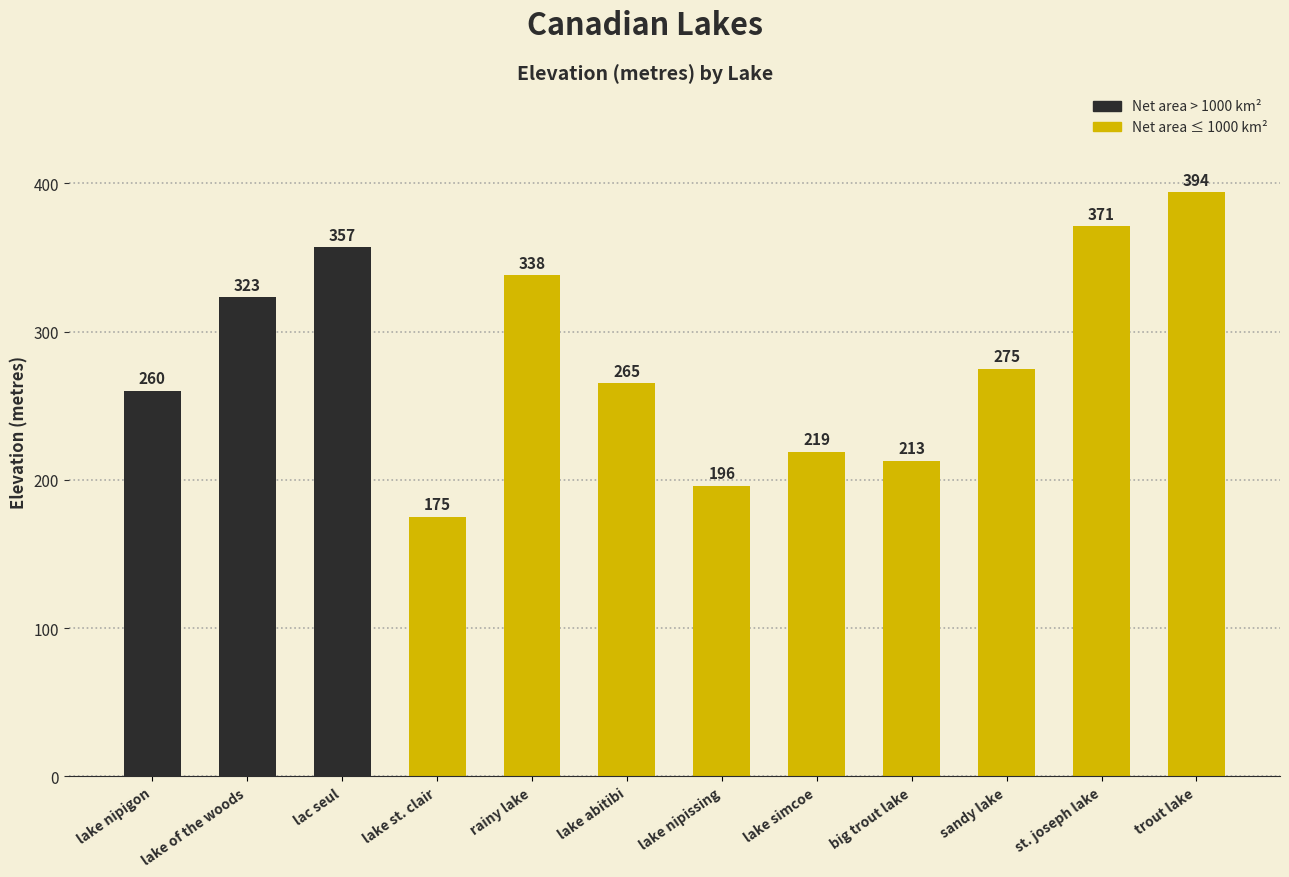

Reading left to right, transcribe all the data shown in this chart.

lake nipigon=260	lake of the woods=323	lac seul=357	lake st. clair=175	rainy lake=338	lake abitibi=265	lake nipissing=196	lake simcoe=219	big trout lake=213	sandy lake=275	st. joseph lake=371	trout lake=394